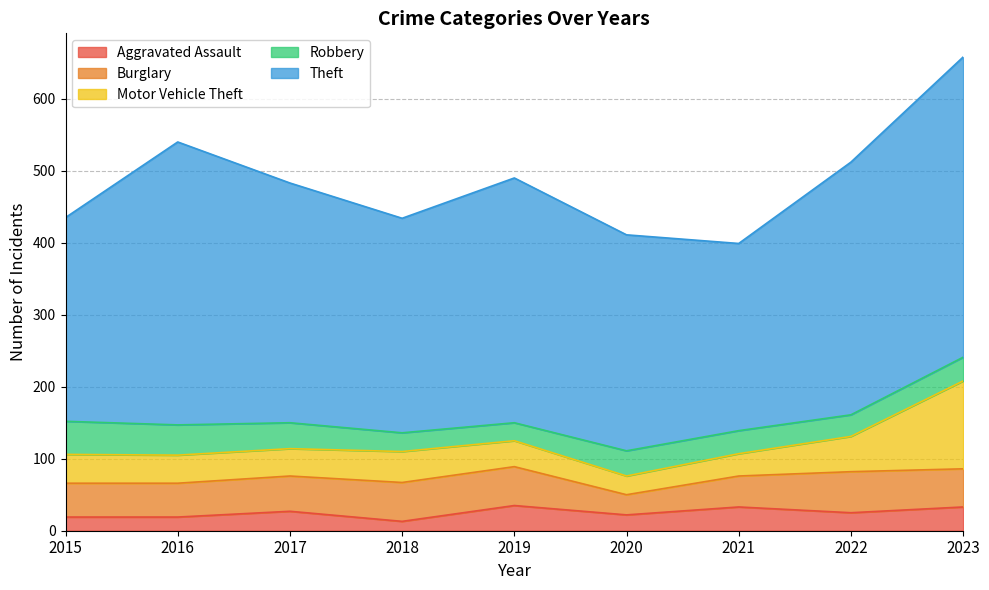

Reading left to right, extract all data points from this chart.

Aggravated Assault: 2015=19	2016=19	2017=27	2018=13	2019=35	2020=22	2021=33	2022=25	2023=33
Burglary: 2015=47	2016=47	2017=49	2018=54	2019=54	2020=28	2021=43	2022=57	2023=53
Motor Vehicle Theft: 2015=40	2016=39	2017=38	2018=43	2019=36	2020=26	2021=31	2022=49	2023=122
Robbery: 2015=46	2016=42	2017=36	2018=26	2019=25	2020=35	2021=32	2022=30	2023=33
Theft: 2015=283	2016=393	2017=333	2018=298	2019=340	2020=300	2021=260	2022=351	2023=417